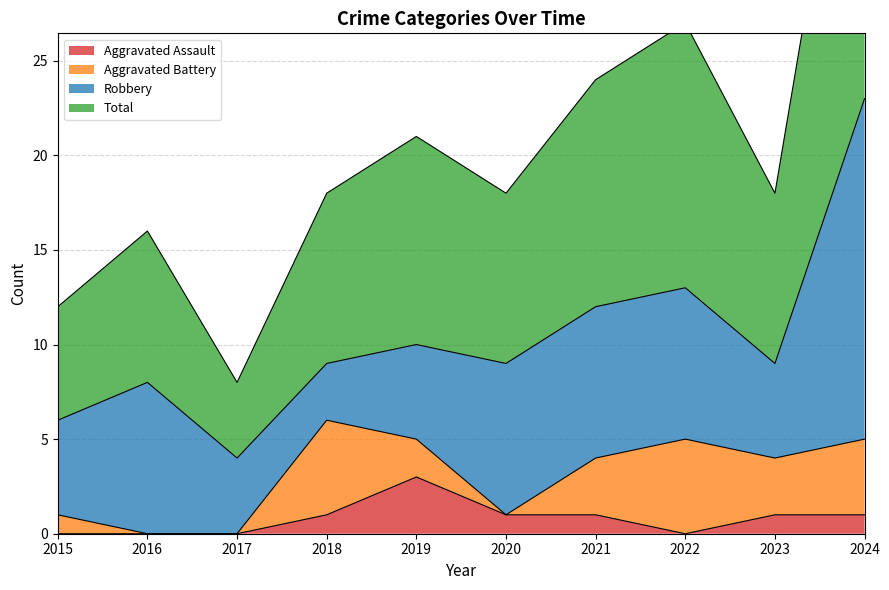

What is the value of the Aggravated Assault point at the 4th from the left?

1